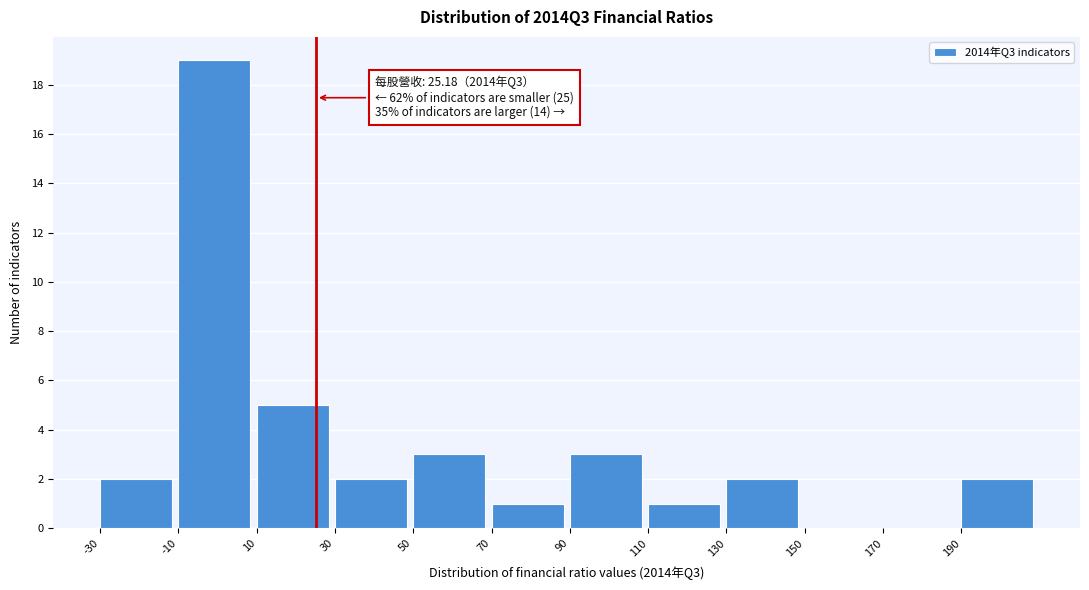

Which range on the x-axis has the tallest bar?

-10 to 10